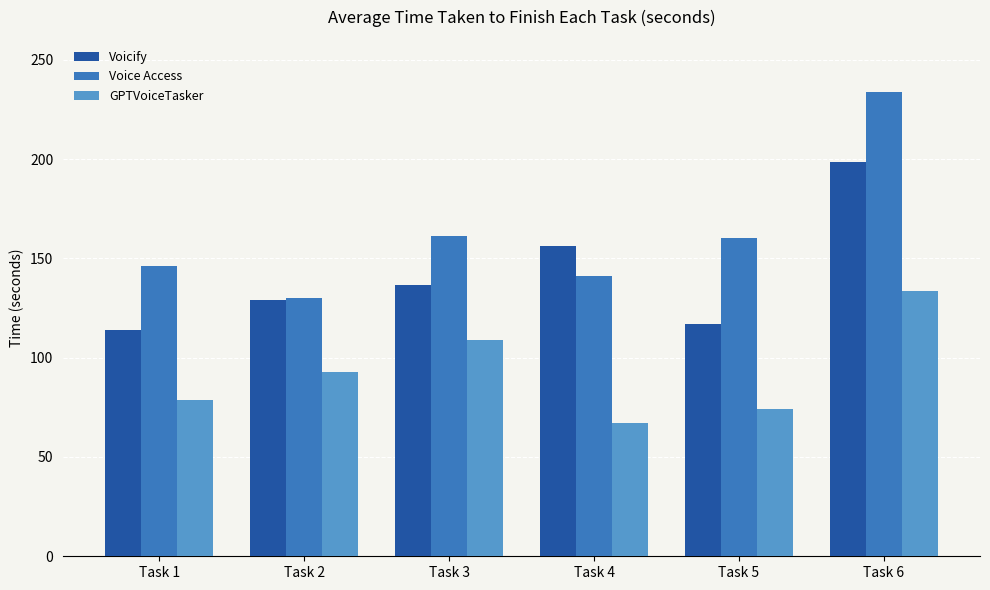

Read the GPTVoiceTasker value at Task 5.

74.3